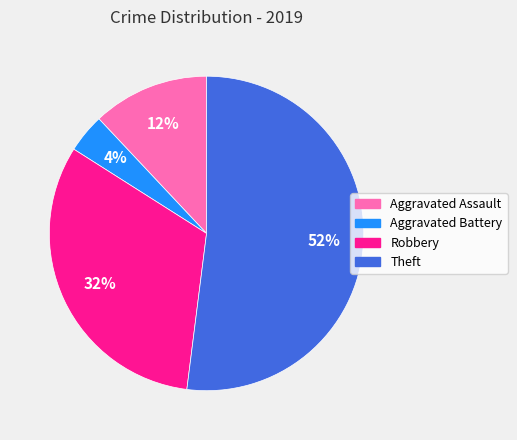

Does Aggravated Battery represent more than half of the total?

No